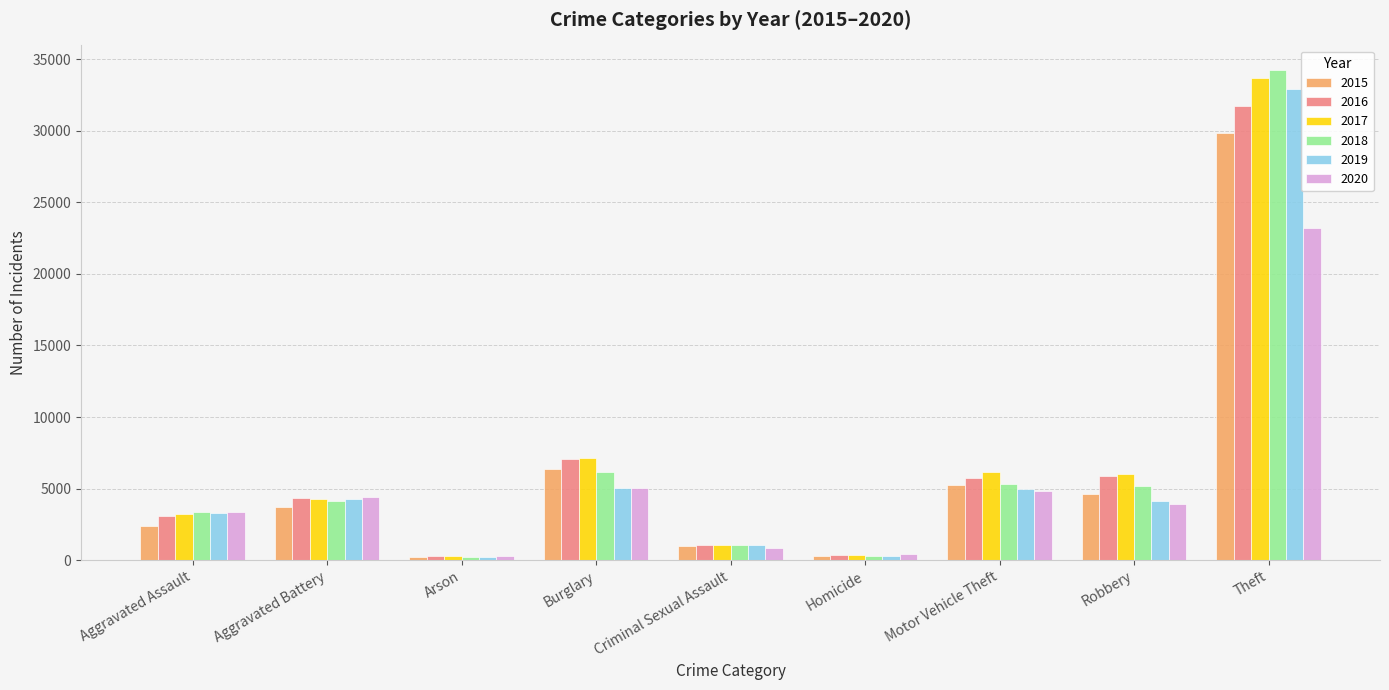

Where is 2018 nearest to the value 17222?

Burglary